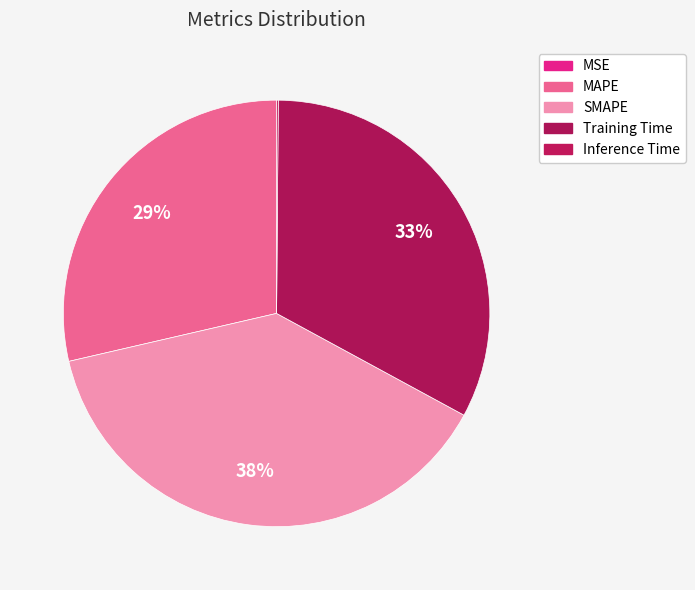

True or false: MAPE accounts for 29% of the total.

True